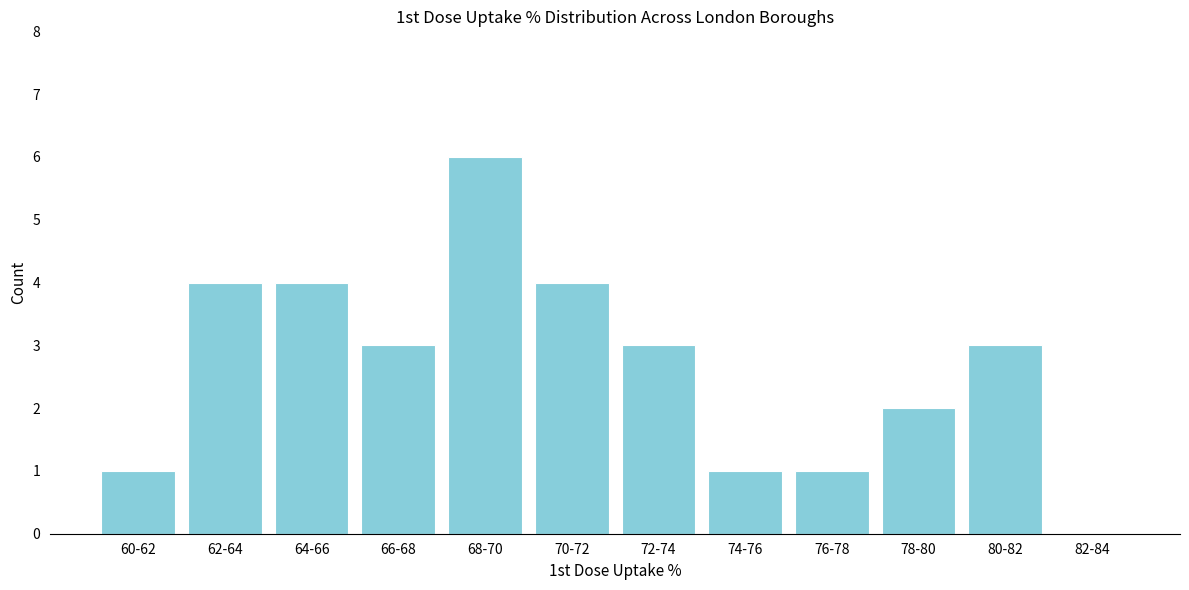

Reading left to right, extract all data points from this chart.

60-62=1	62-64=4	64-66=4	66-68=3	68-70=6	70-72=4	72-74=3	74-76=1	76-78=1	78-80=2	80-82=3	82-84=0